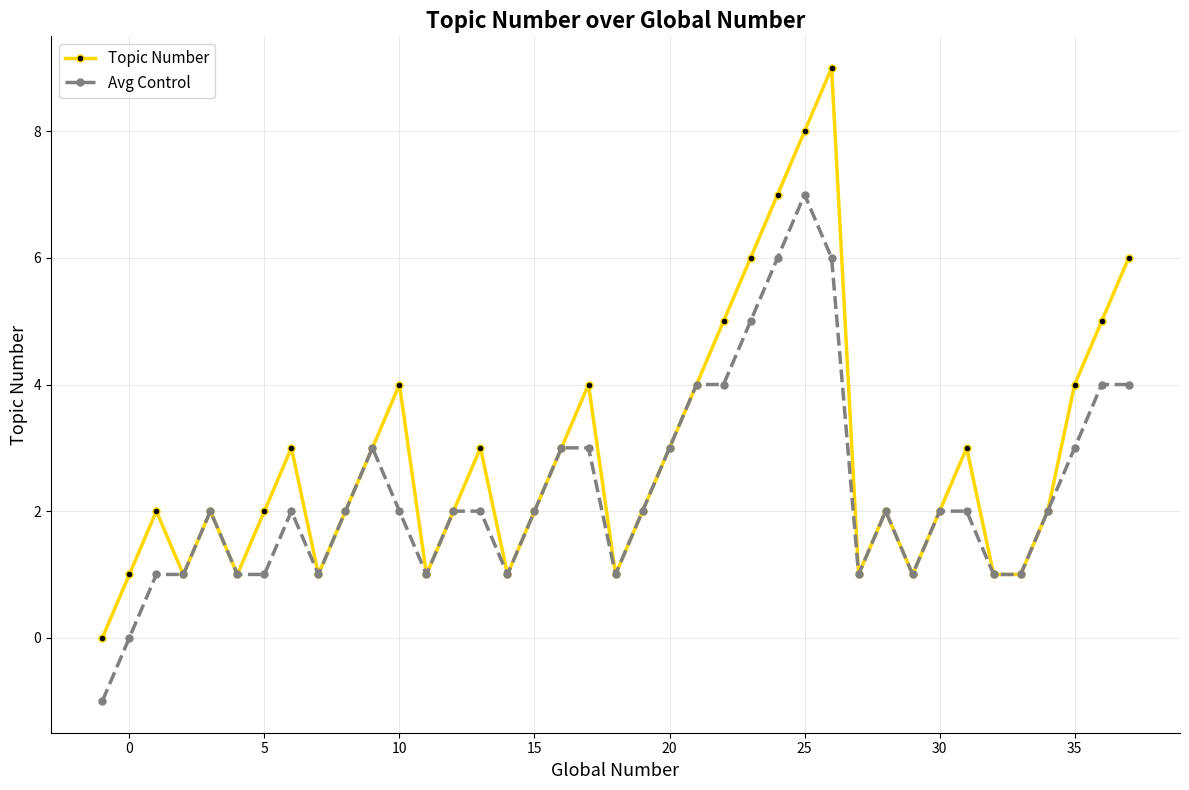

Which series has the largest range (max minus min)?

Topic Number